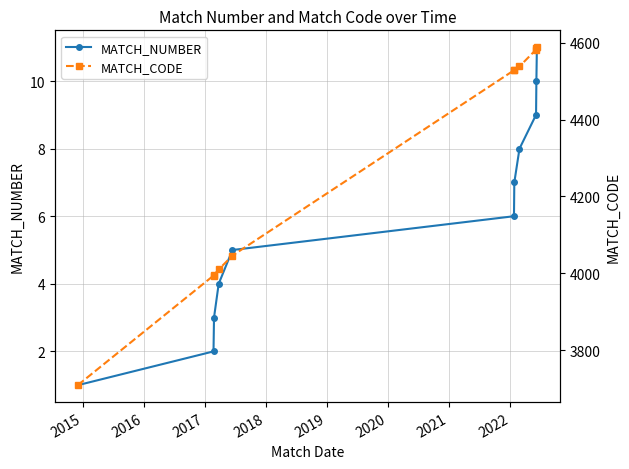

True or false: MATCH_NUMBER has more than 1 points higher than both neighbors.

False